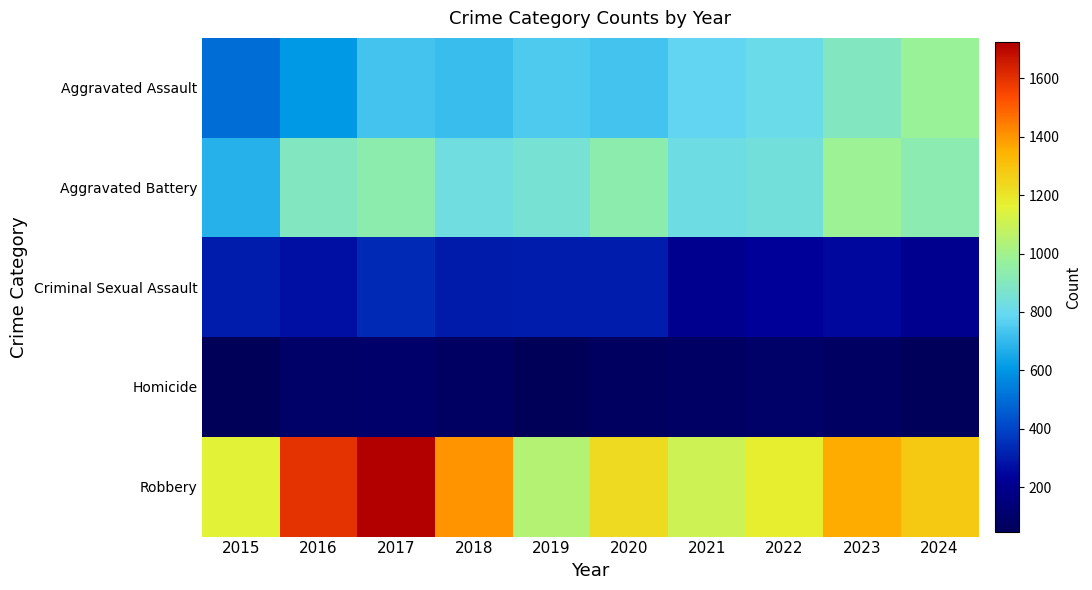

Reading right to left, transcribe all the data shown in this chart.

Aggravated Assault: 2024=978	2023=896	2022=807	2021=785	2020=731	2019=752	2018=712	2017=729	2016=606	2015=500
Aggravated Battery: 2024=930	2023=986	2022=845	2021=822	2020=932	2019=853	2018=826	2017=936	2016=897	2015=681
Criminal Sexual Assault: 2024=206	2023=252	2022=232	2021=207	2020=303	2019=303	2018=296	2017=335	2016=269	2015=305
Homicide: 2024=55	2023=73	2022=91	2021=83	2020=66	2019=45	2018=77	2017=99	2016=96	2015=47
Robbery: 2024=1280	2023=1358	2022=1175	2021=1101	2020=1227	2019=1043	2018=1408	2017=1724	2016=1599	2015=1158